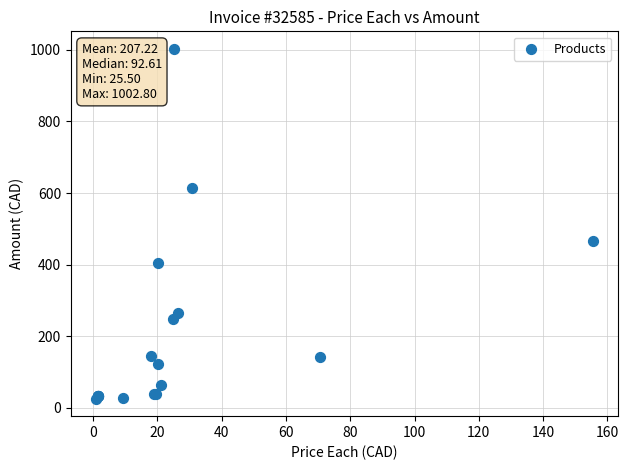

What Y value in the scatter plot is closest to 514?

466.3